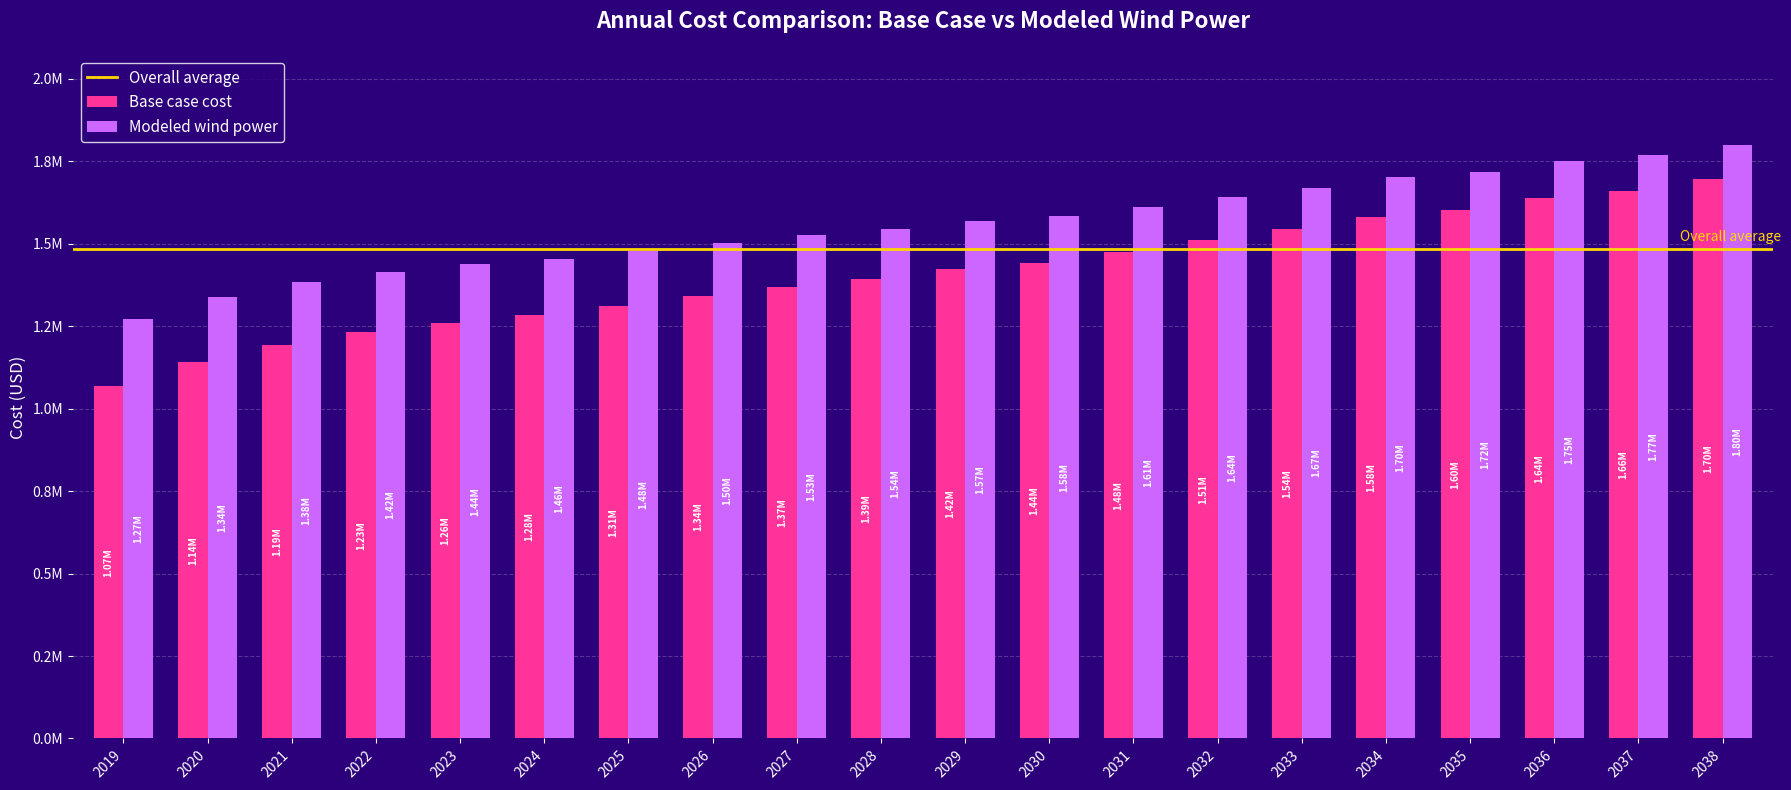

Are the bars grouped side by side (vs. stacked)?

Yes